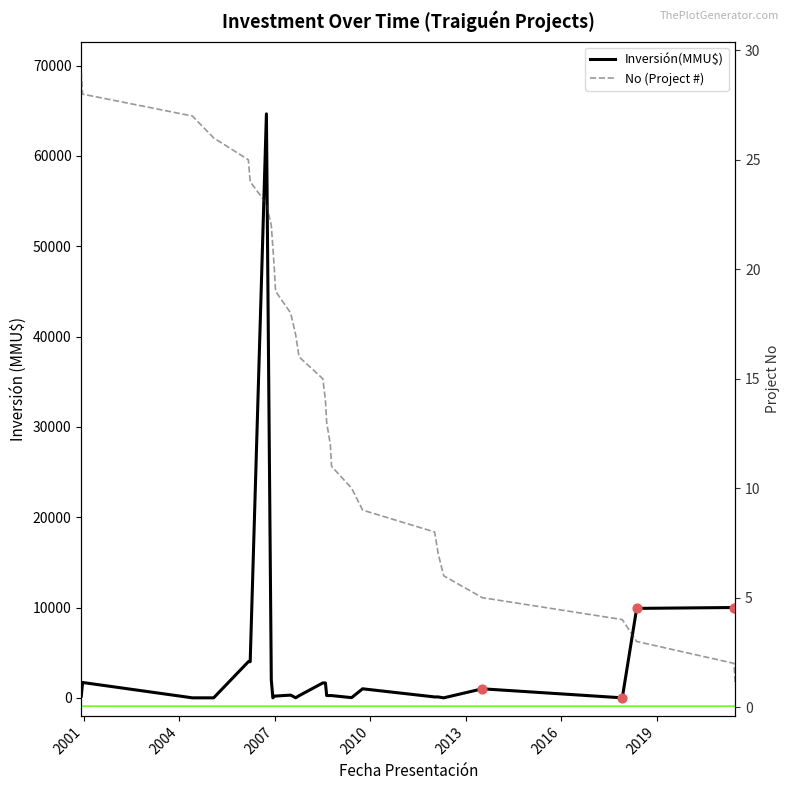

Which series has the largest total across all categories?

Inversión(MMU$)